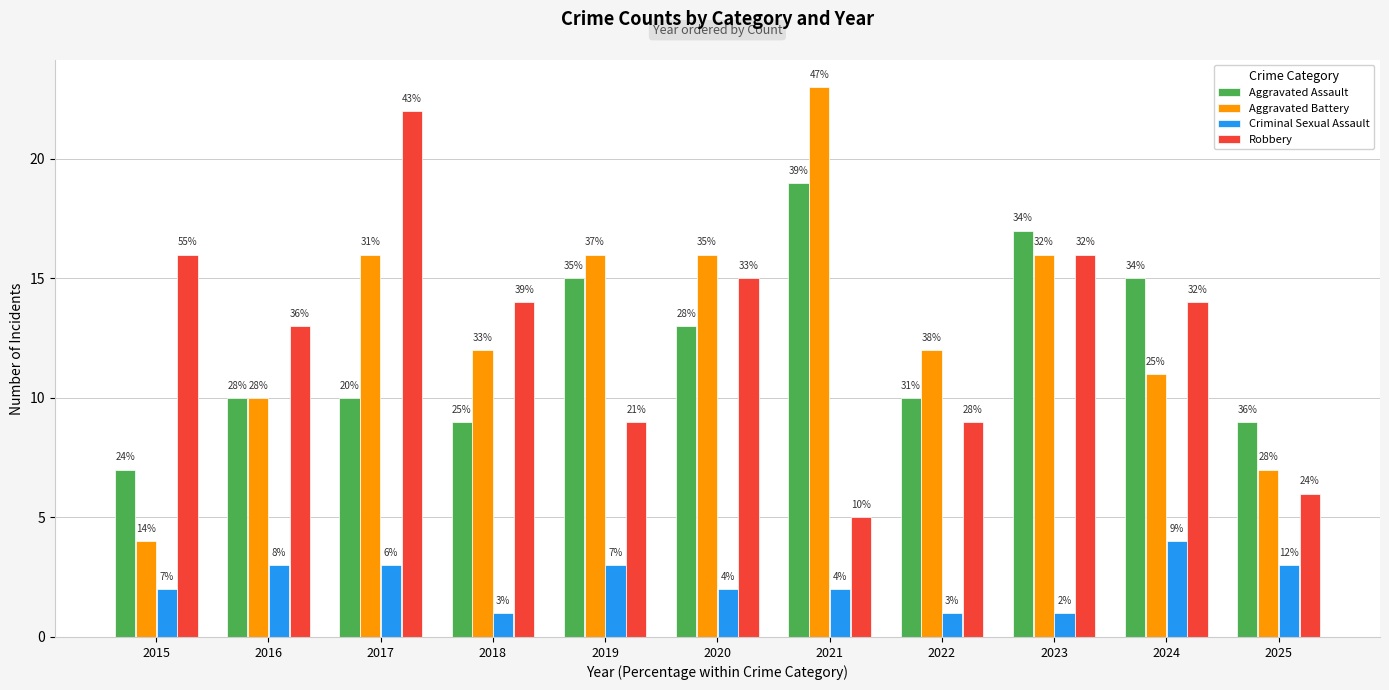

Which has a higher value, 2020 or 2018?

2020